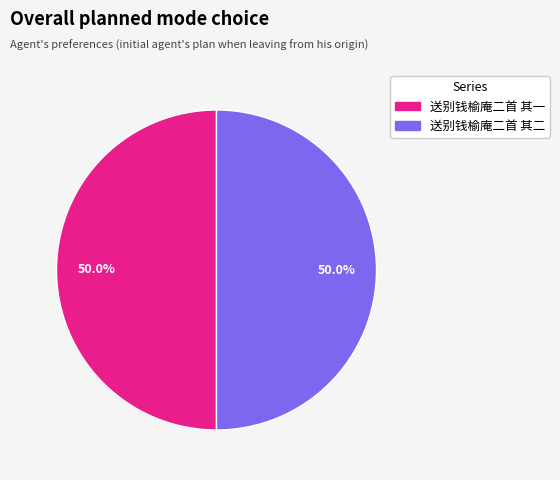

What is the ratio of the value at 送别钱榆庵二首 其二 to the value at 送别钱榆庵二首 其一?

1.0